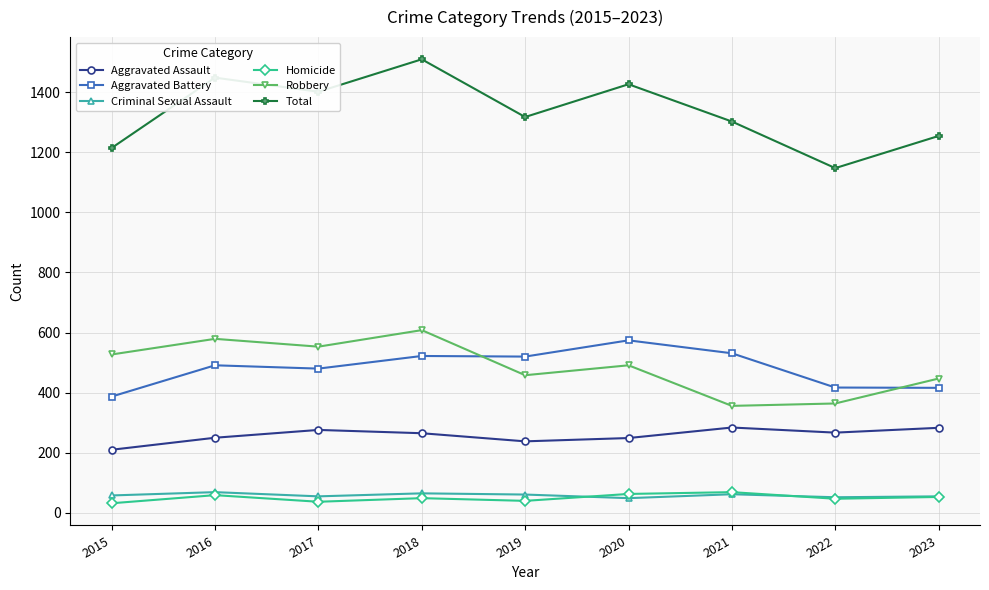

What is the sum of the Aggravated Assault values at 2021 and 2017?

560